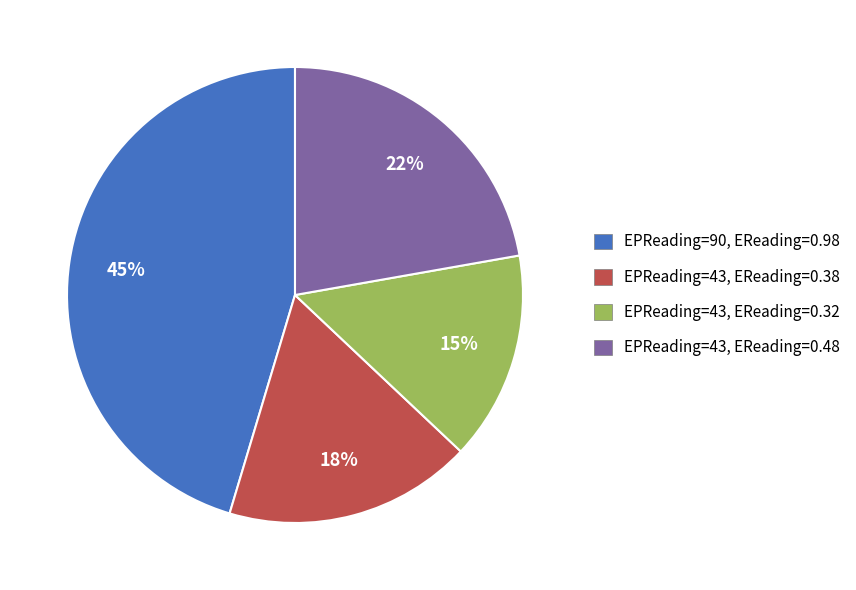

To the nearest percent, what is the average slice percentage?

25%